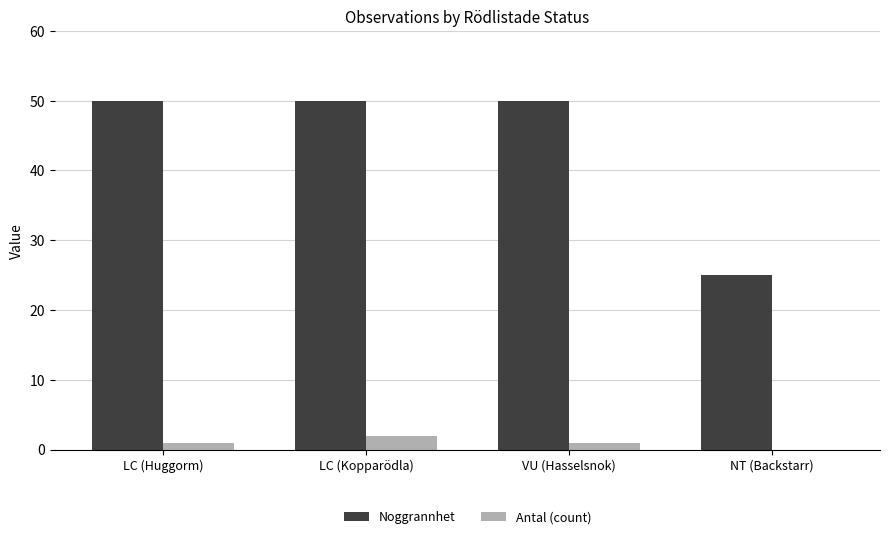

Is it true that Noggrannhet equals 50 at LC (Kopparödla)?

True